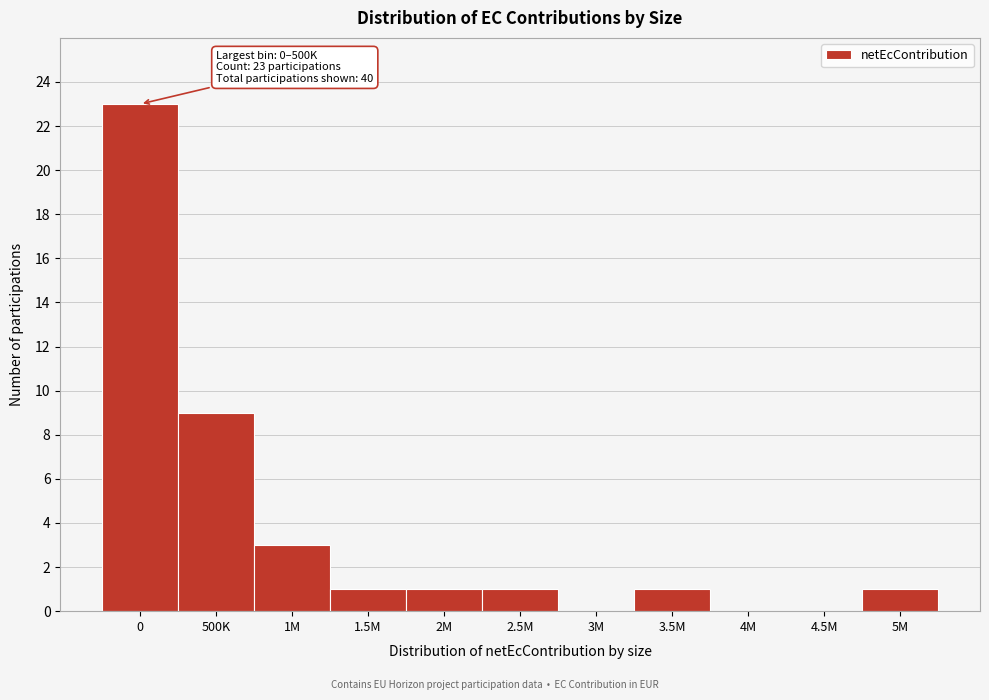

Reading left to right, extract all data points from this chart.

0=23	500K=9	1M=3	1.5M=1	2M=1	2.5M=1	3M=0	3.5M=1	4M=0	4.5M=0	5M=1